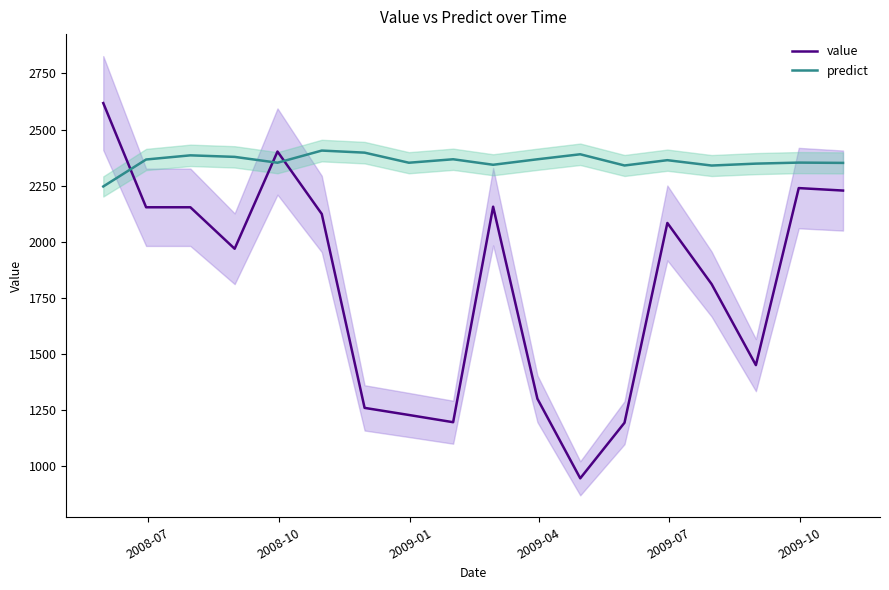

How many values in the predict series are below 2363?

9